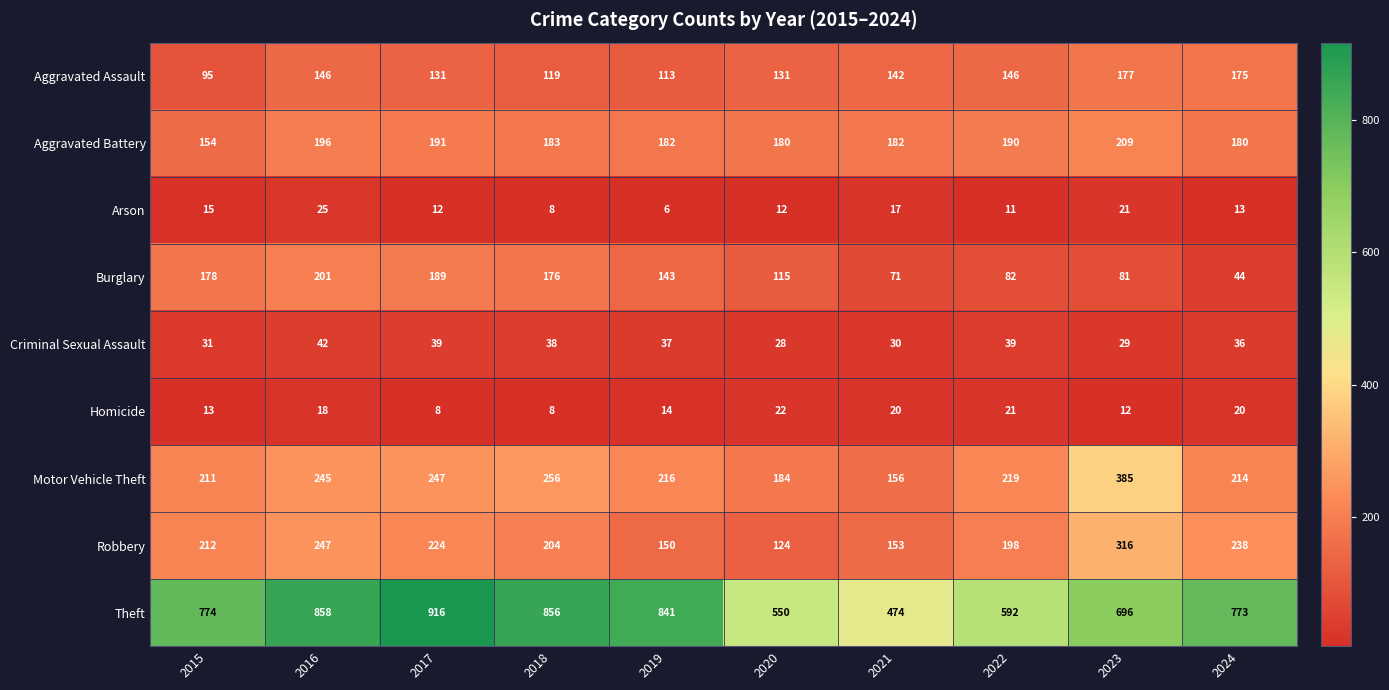

What is the difference between the maximum and minimum values in the Theft series?

442